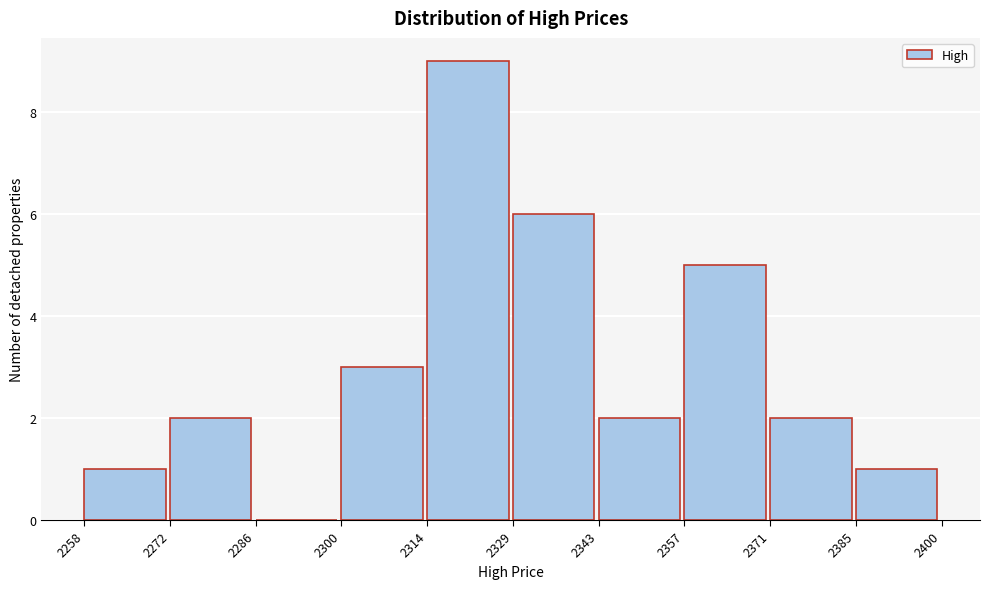

How tall is the bar that spans 2371 to 2385 on the x-axis? The values are not printed on the chart, so give them approximately, as read against the axis.

2